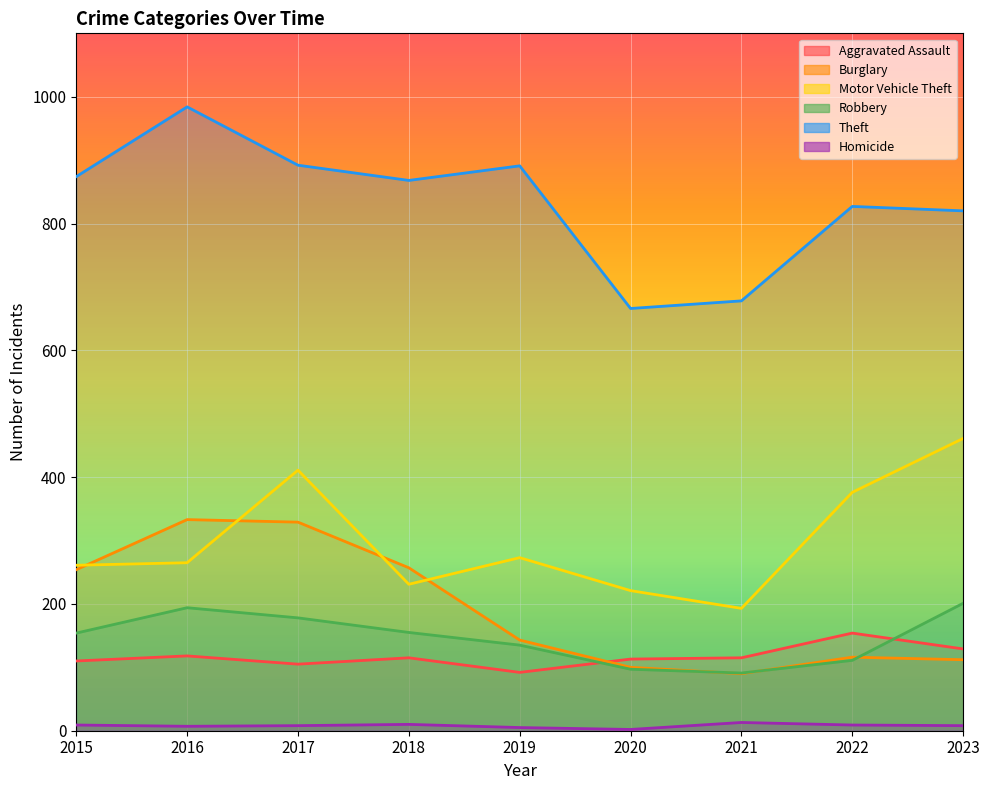

At which label does Theft first exceed 868?

2015